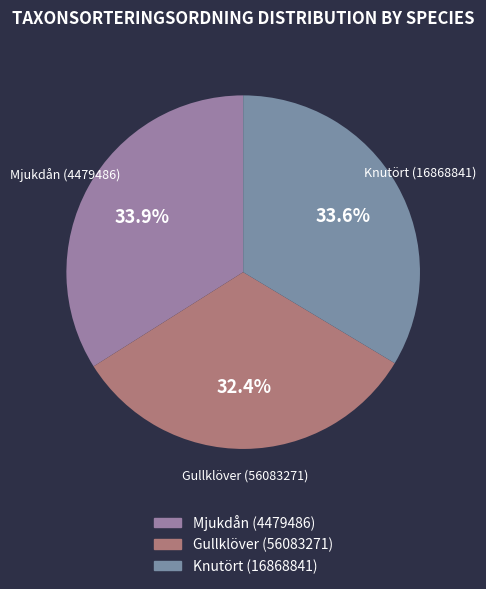

Which slice is the smallest?

Gullklöver (56083271)